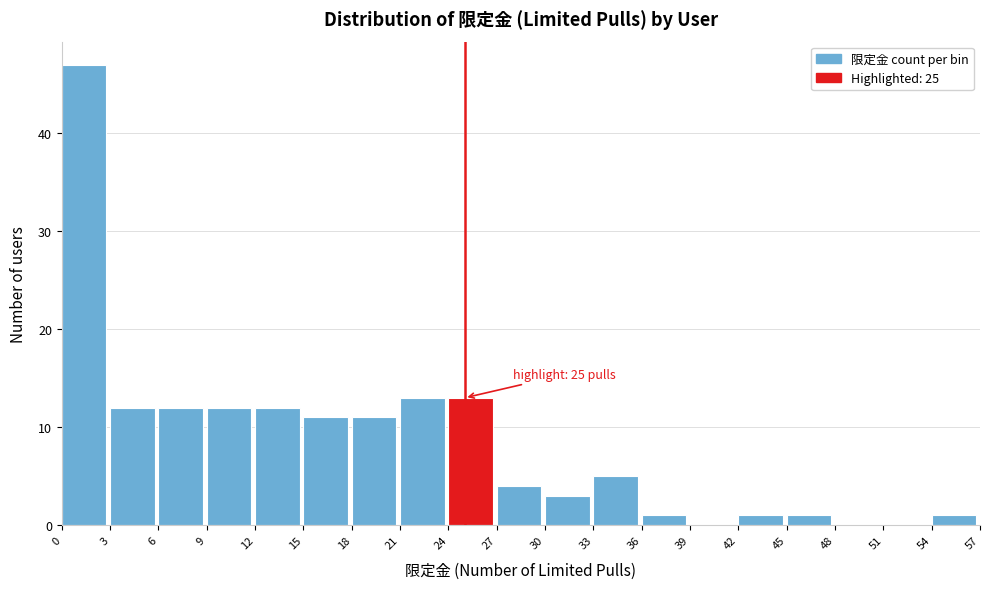

Over which range of the x-axis is the bar tallest?

0 to 3